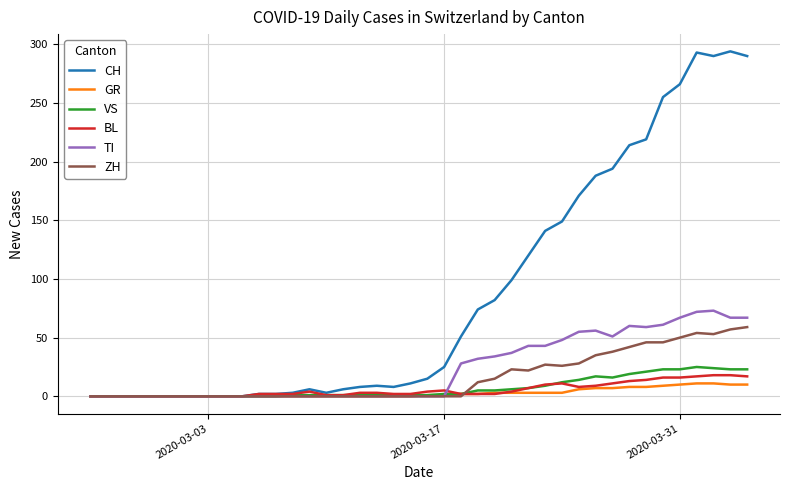

Which series has the largest total across all categories?

CH